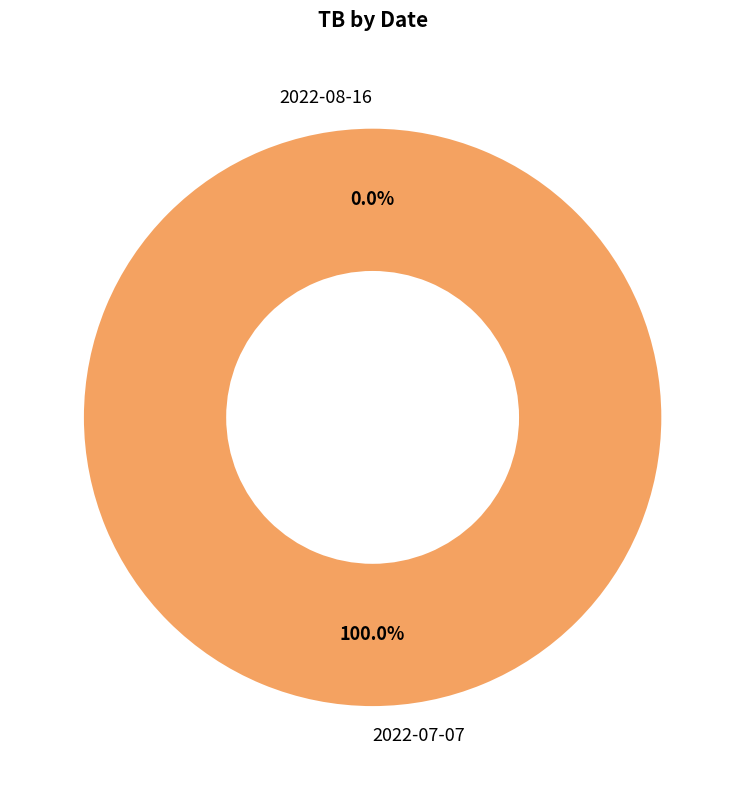

What is the majority slice?

2022-07-07